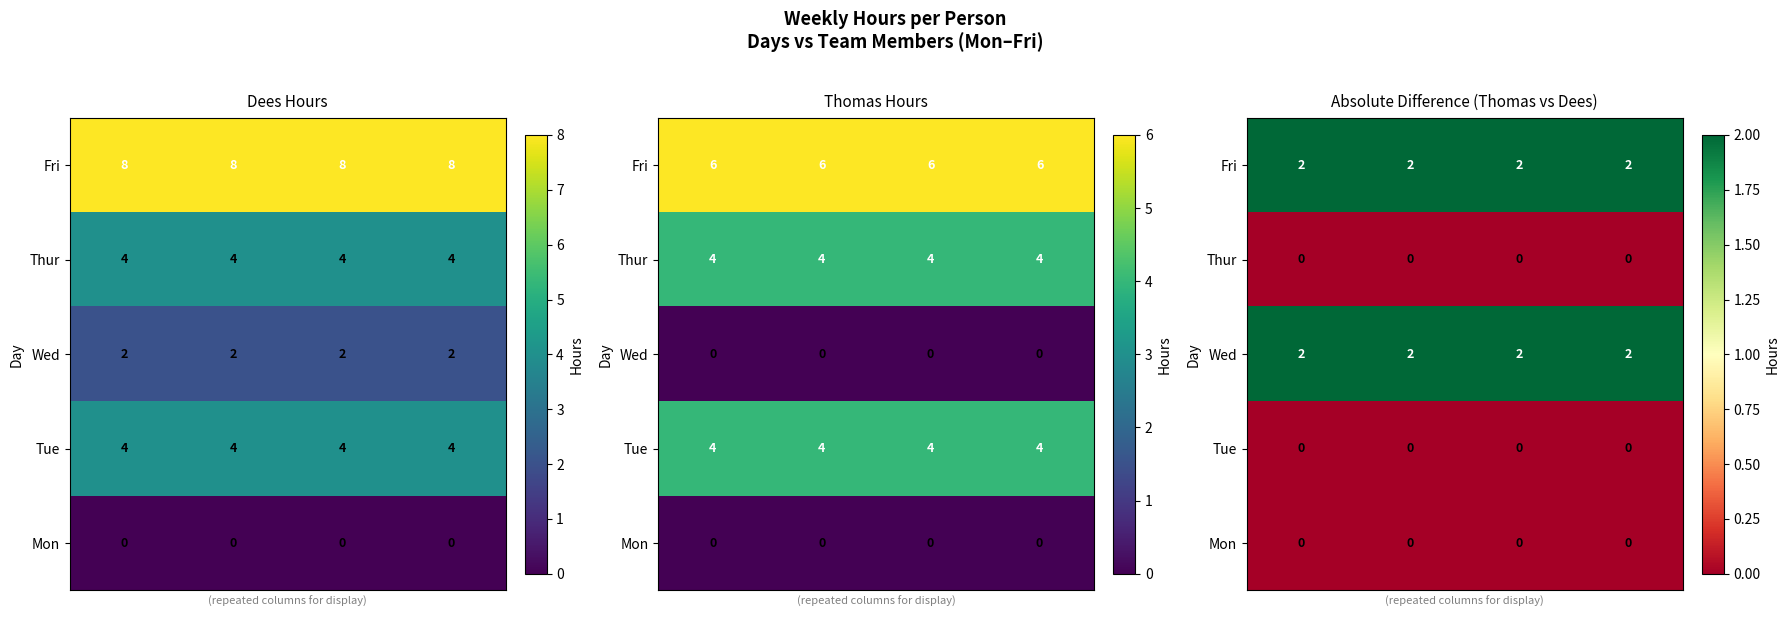

What is the total value across all series at 0?

4